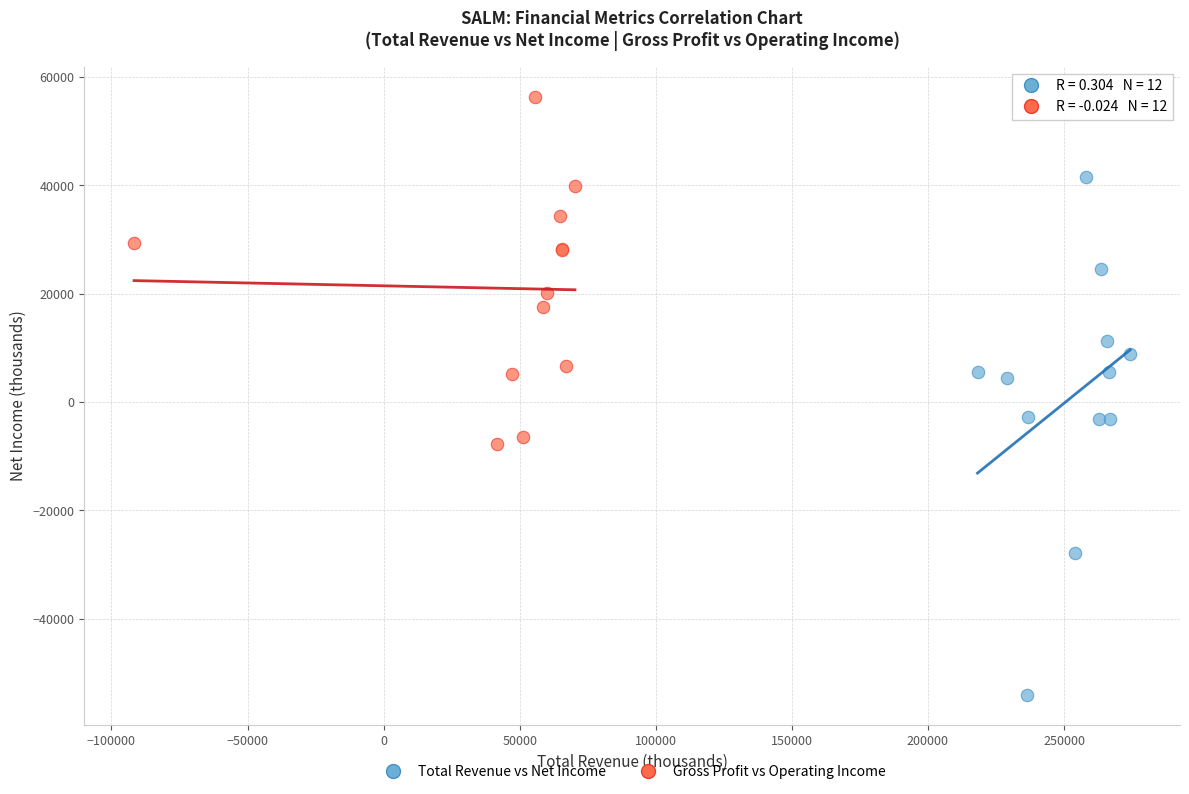

Which series has the widest spread of Y values?

Total Revenue vs Net Income